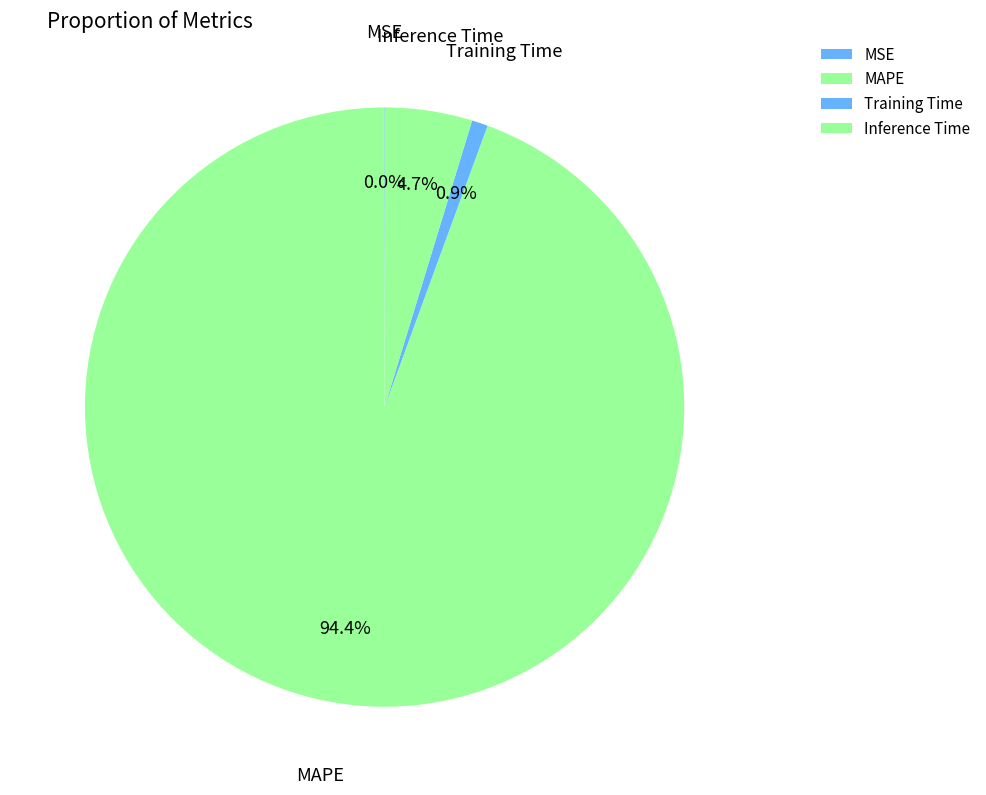

The MAPE slice represents 94% of the pie. True or false?

True